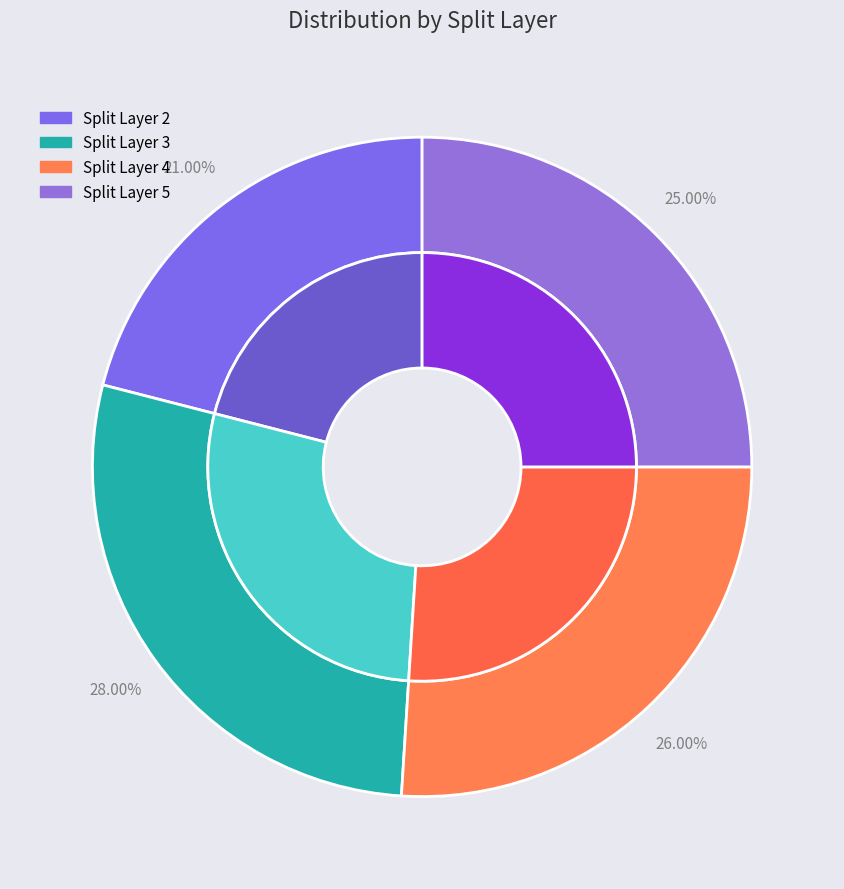

Approximately how many times larger is the value at splitLayer_4 compared to splitLayer_2?

1.2